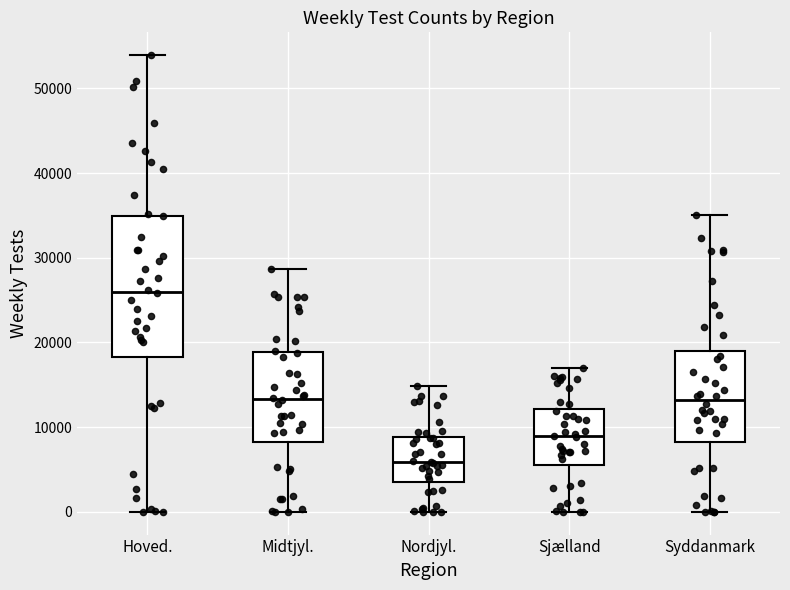

Reading left to right, transcribe this box plot: for each box, give where its median line is, the range the box spans, and where its two whiskers end, as read against the y-axis. The values are not printed on the chart, so give them approximately, as read against the axis.

Hoved.: median 26000, box 18000 to 35000, whiskers 0 to 54000
Midtjyl.: median 13000, box 8000 to 19000, whiskers 0 to 29000
Nordjyl.: median 6000, box 4000 to 9000, whiskers 0 to 15000
Sjælland: median 9000, box 6000 to 12000, whiskers 0 to 17000
Syddanmark: median 13000, box 8000 to 19000, whiskers 0 to 35000